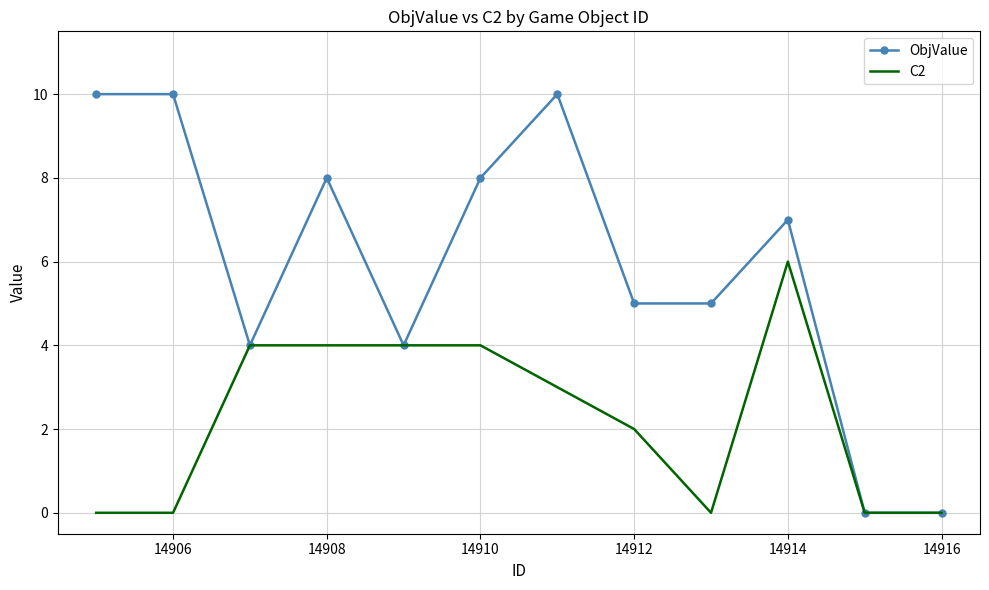

What is the maximum value for ObjValue?

10